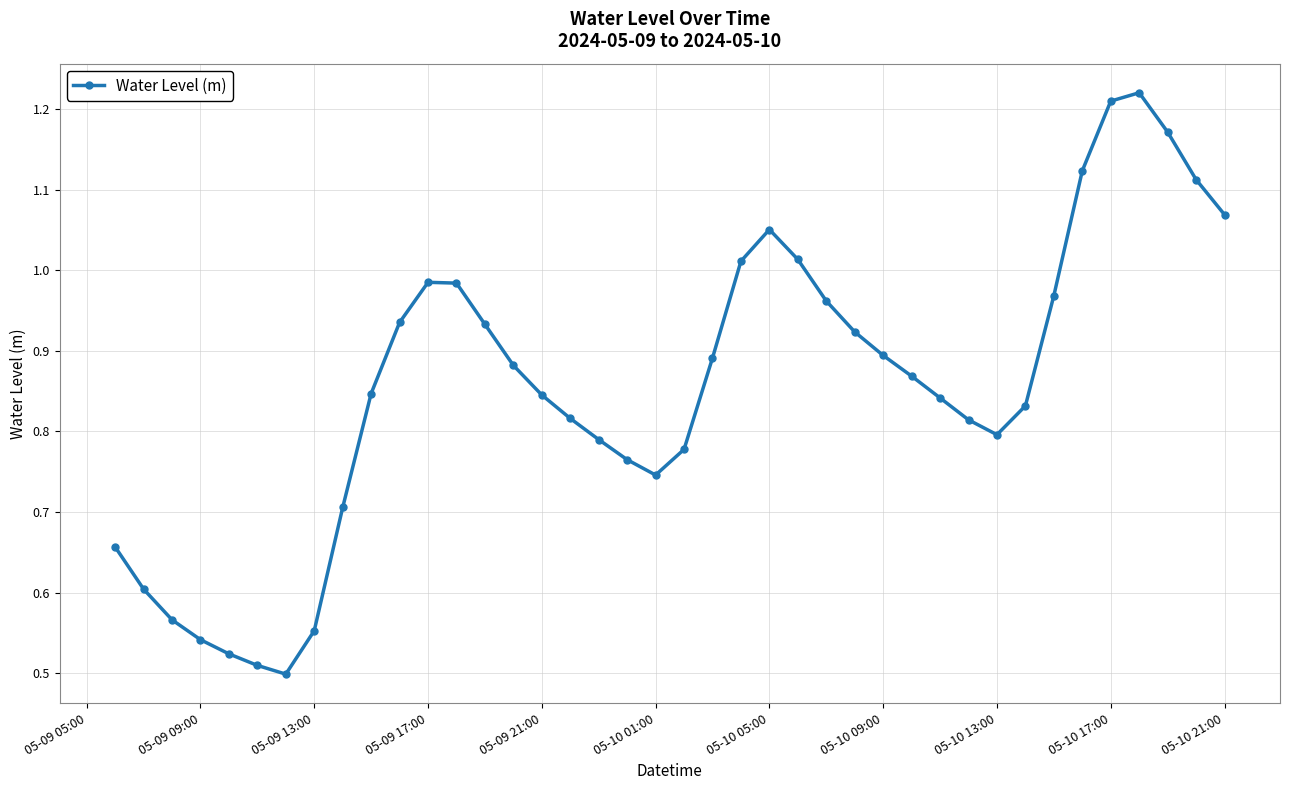

What is the sum of all values?

34.2